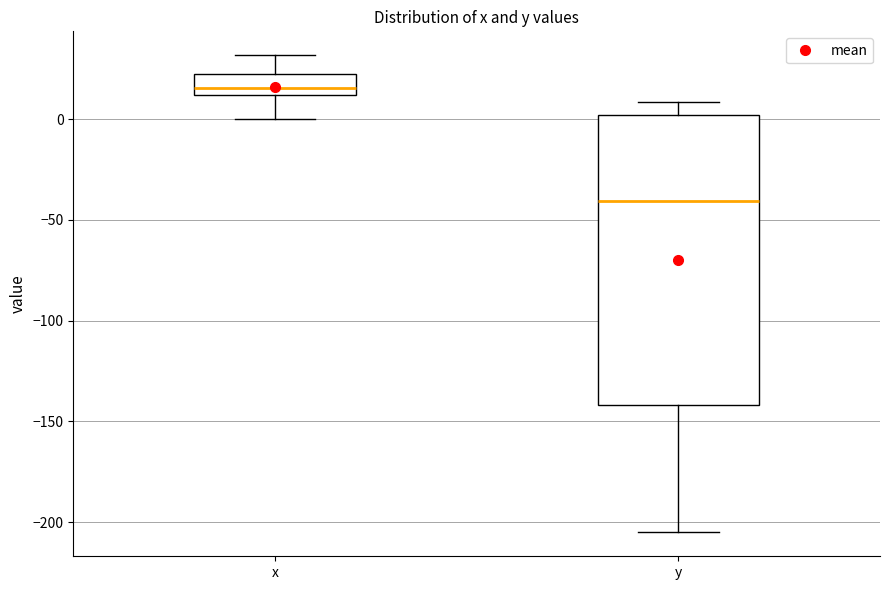

Which box has the lowest median line?

y